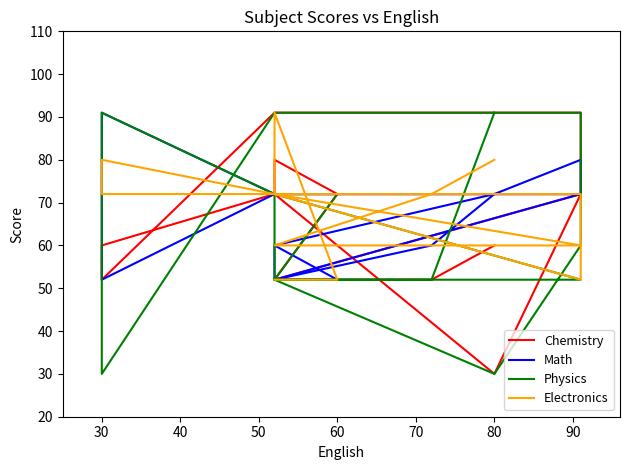

At how many categories does at least one series exceed 73?

7